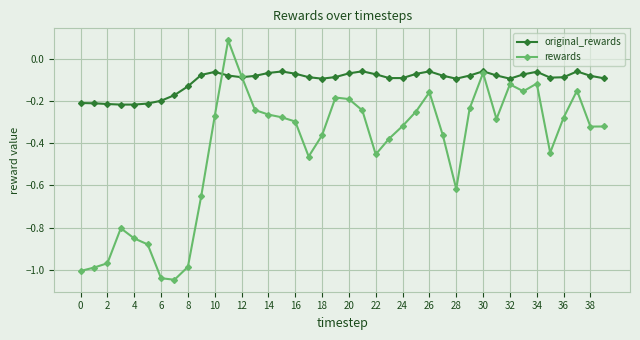

Which series has the largest total across all categories?

original_rewards